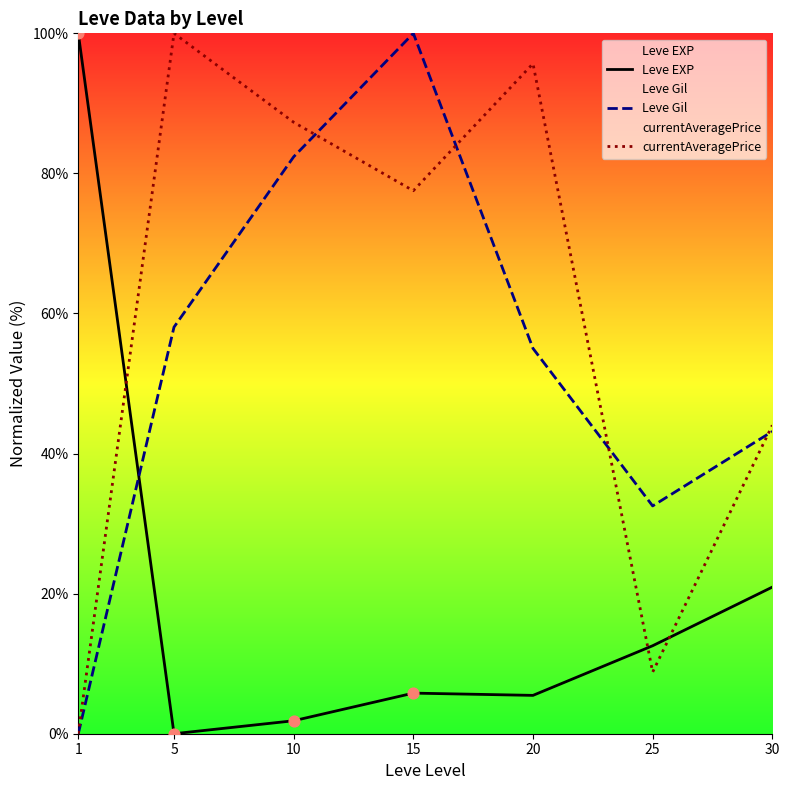

What is the total value across all series at 20?

156.2